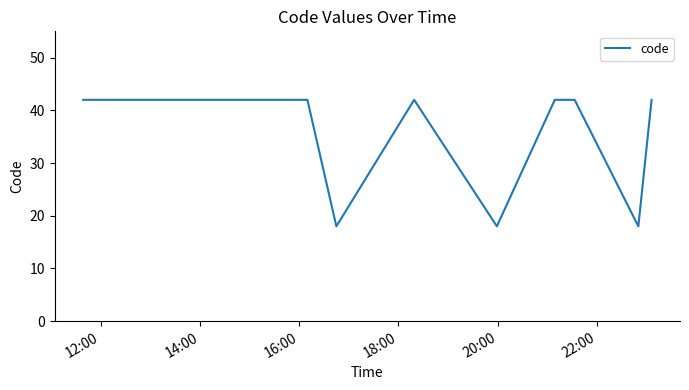

What is the greatest value displayed?

42